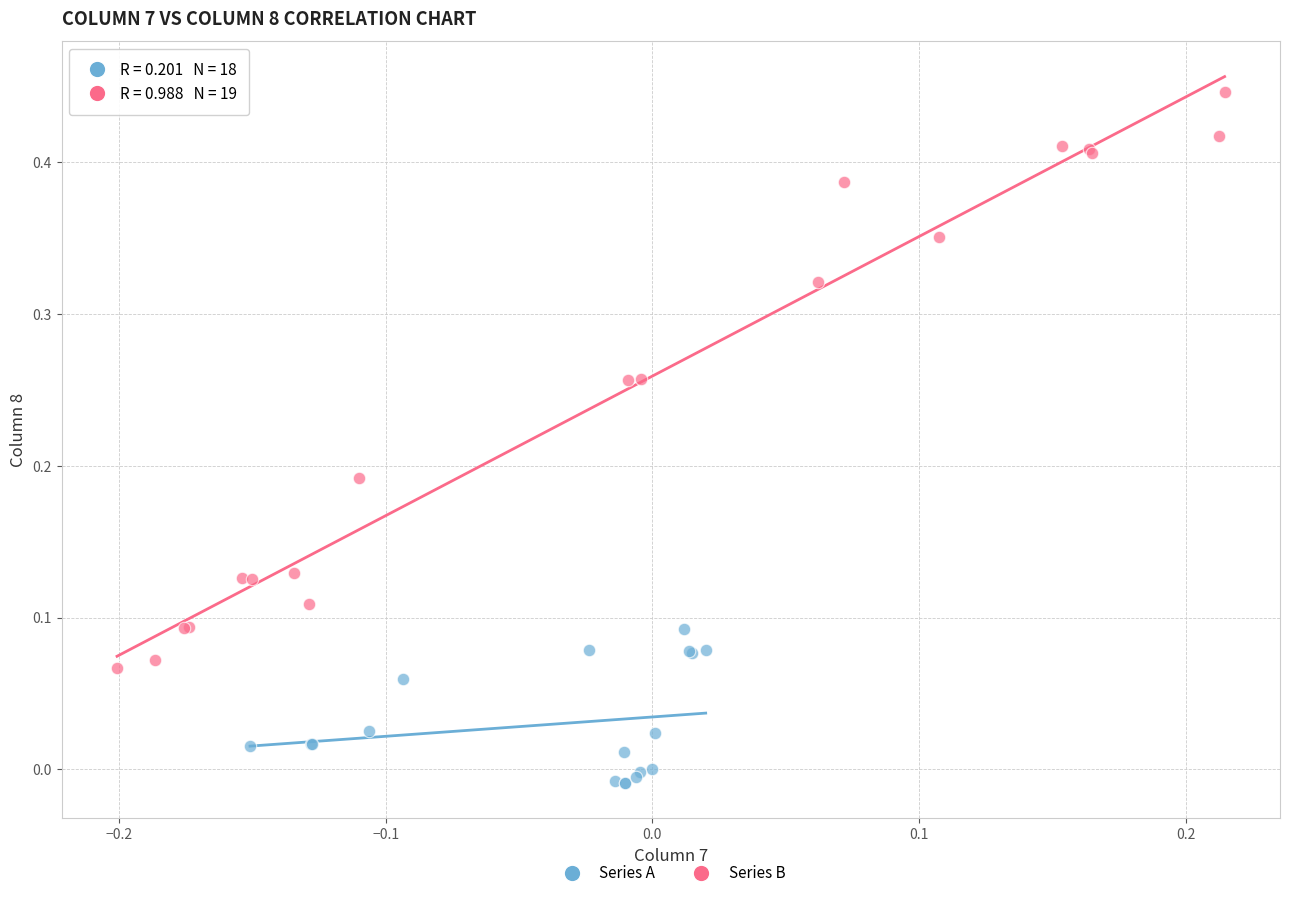

Which series contains the highest Y value?

Series B